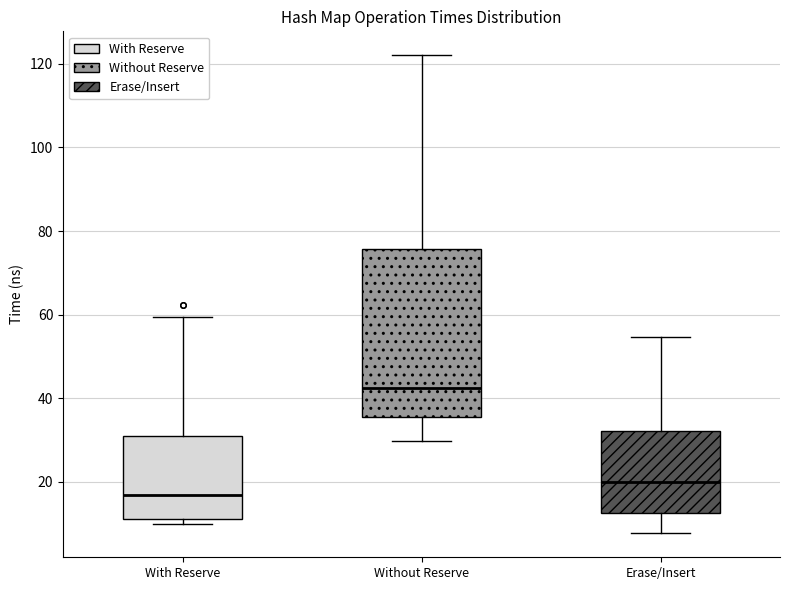

Reading left to right, transcribe this box plot: for each box, give where its median line is, the range the box spans, and where its two whiskers end, as read against the y-axis. The values are not printed on the chart, so give them approximately, as read against the axis.

With Reserve: median 16, box 12 to 32, whiskers 10 to 60
Without Reserve: median 42, box 36 to 76, whiskers 30 to 122
Erase/Insert: median 20, box 12 to 32, whiskers 8 to 54